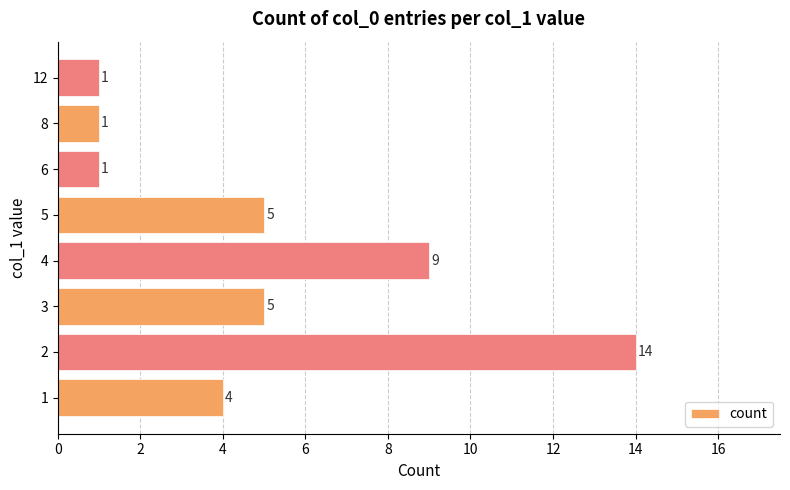

What is the greatest value displayed?

14